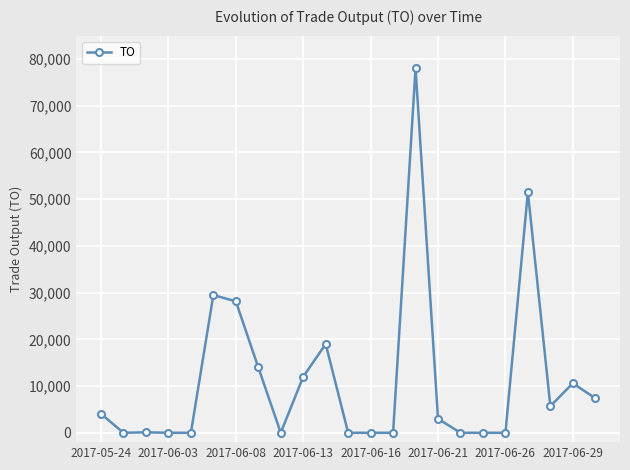

How many lines are shown in the chart?

1